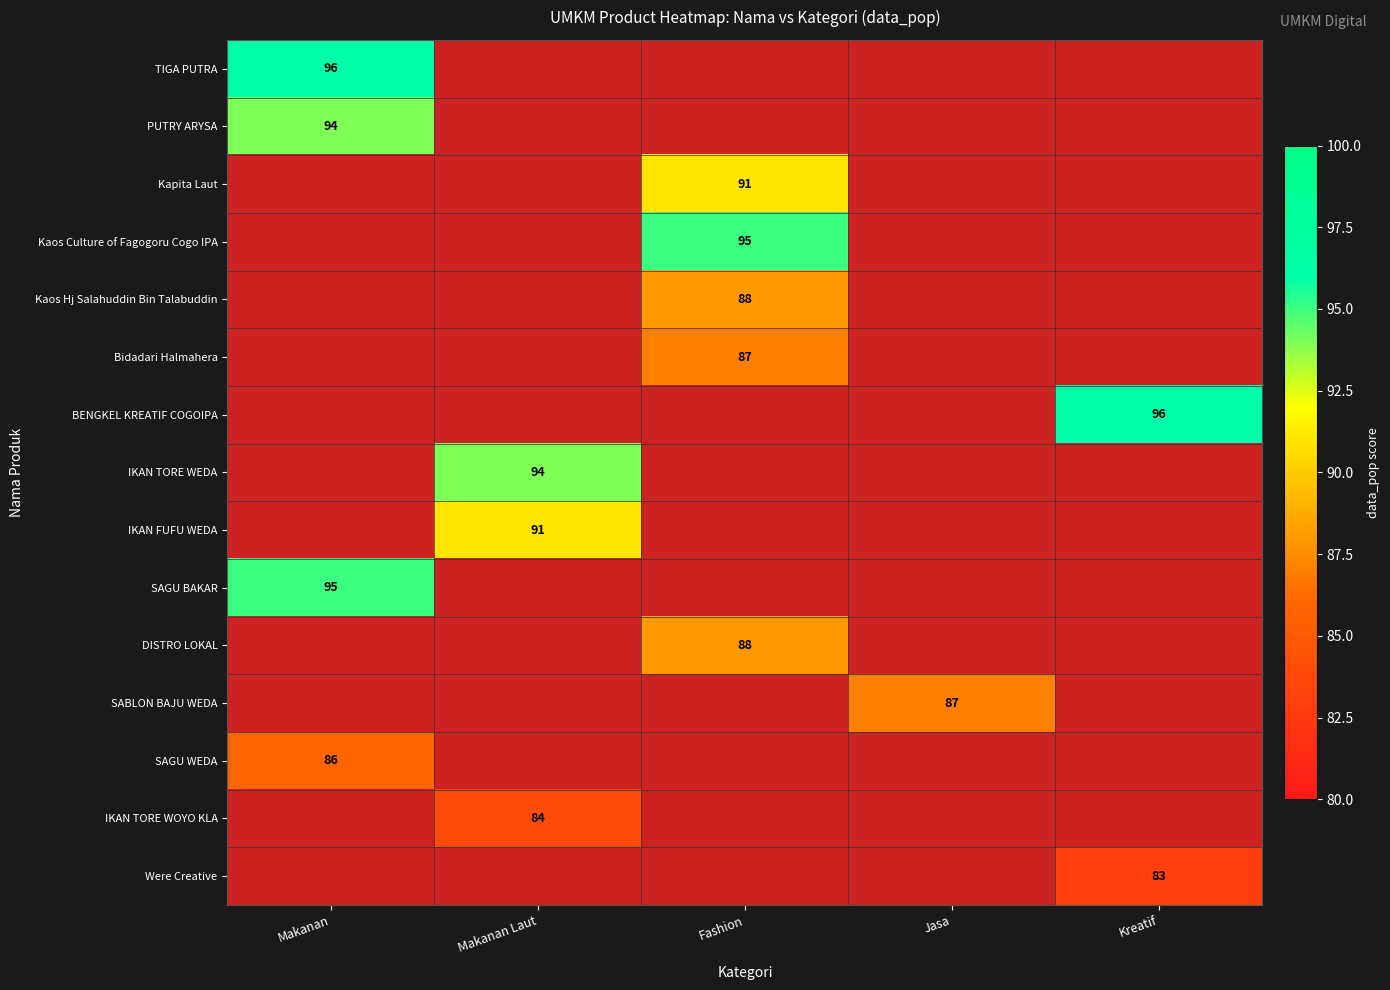

The SAGU WEDA series shows 86 at Makanan. True or false?

True